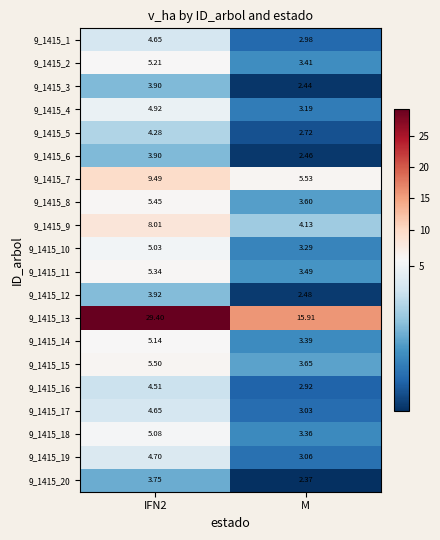

At which label is 9_1415_18 closest to 4?

M